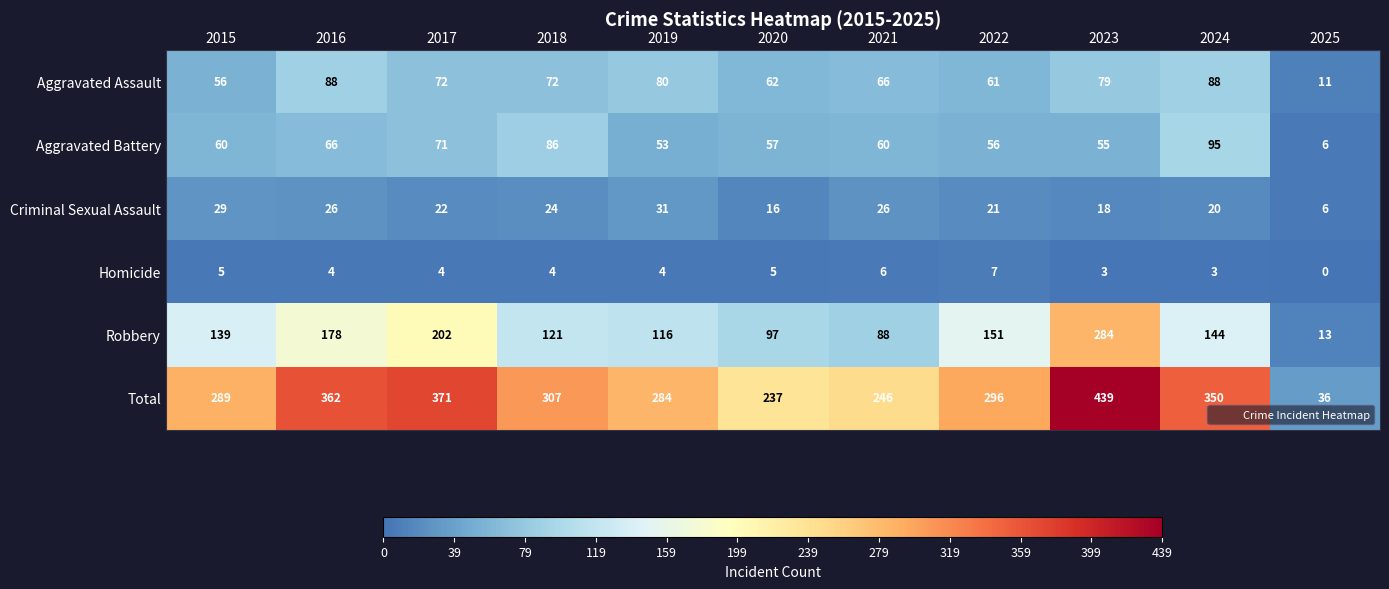

What is the difference between the highest and lowest values at 2016?

358